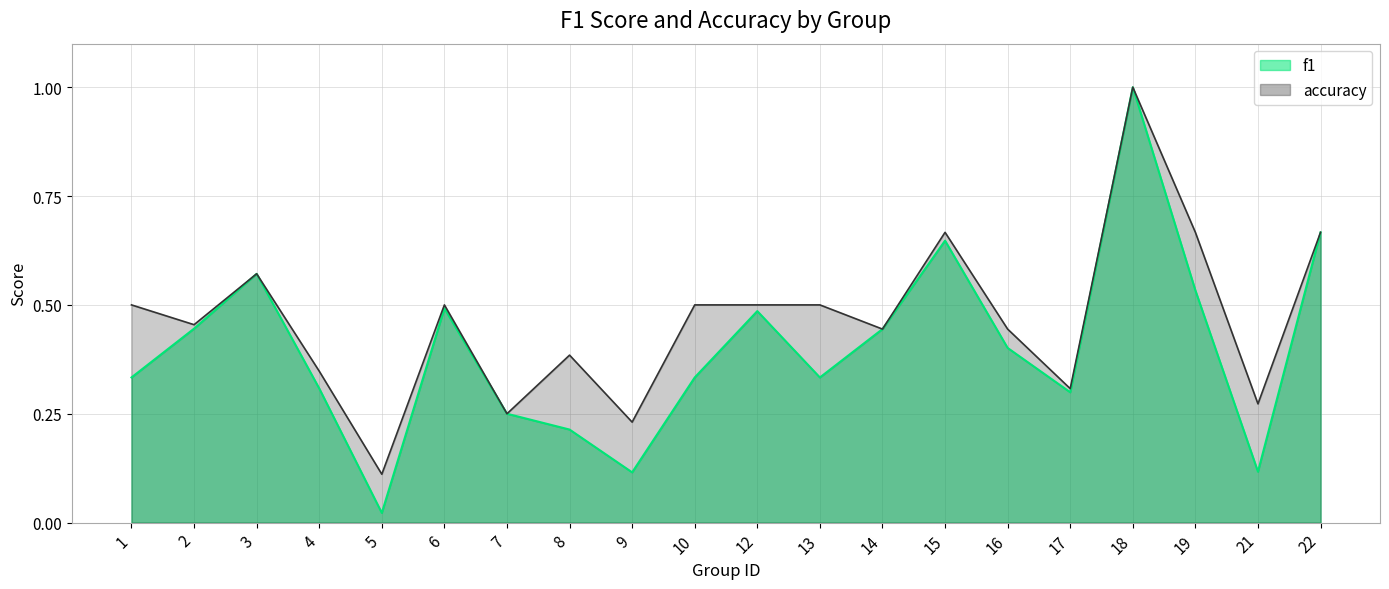

How many lines are shown in the chart?

2